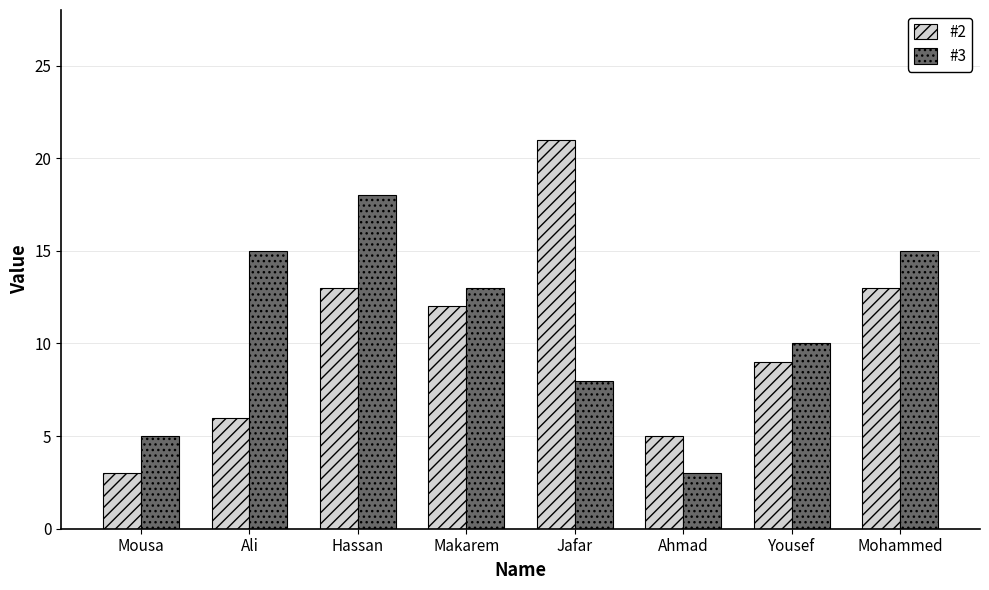

Does the chart contain stacked bars?

No